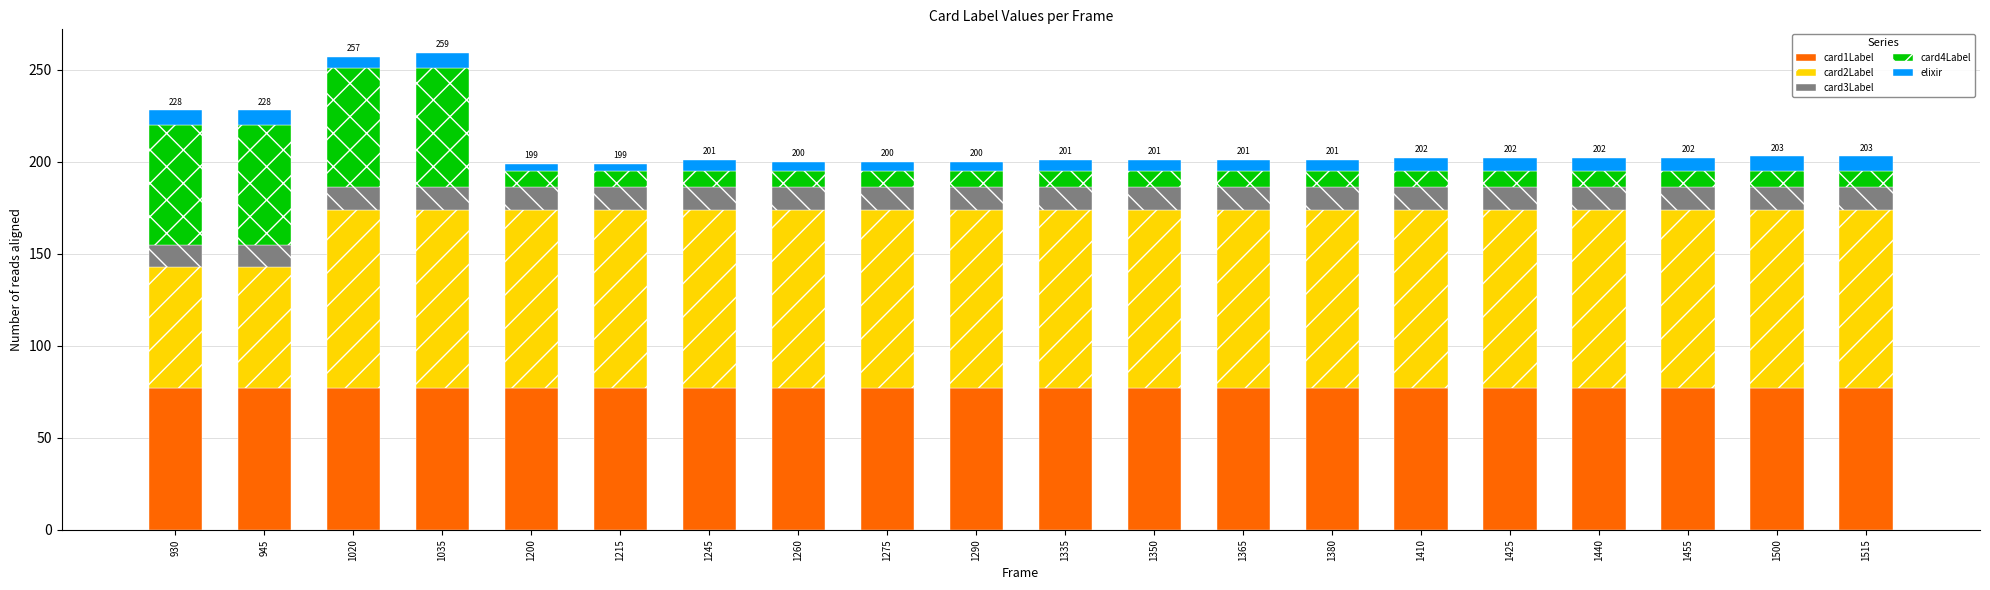

How many bars are there in total?

20